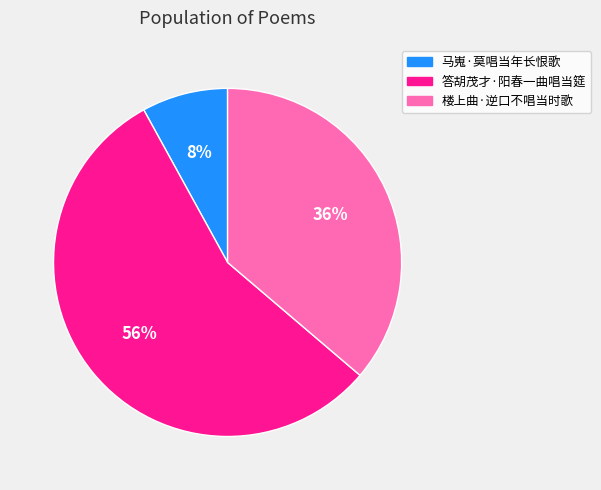

Do 答胡茂才·阳春一曲唱当筵 and 楼上曲·逆口不唱当时歌 together represent more than half of the pie?

Yes